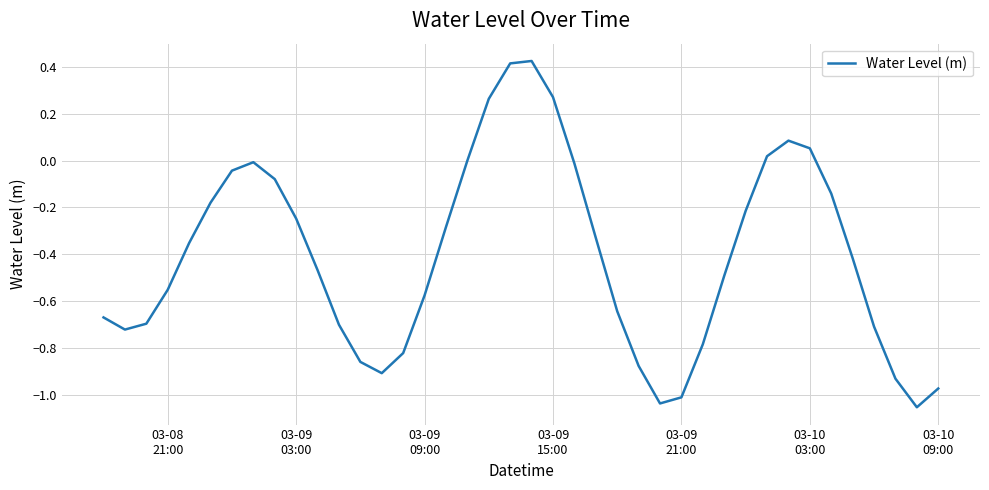

Does the chart display data point markers on the line(s)?

No